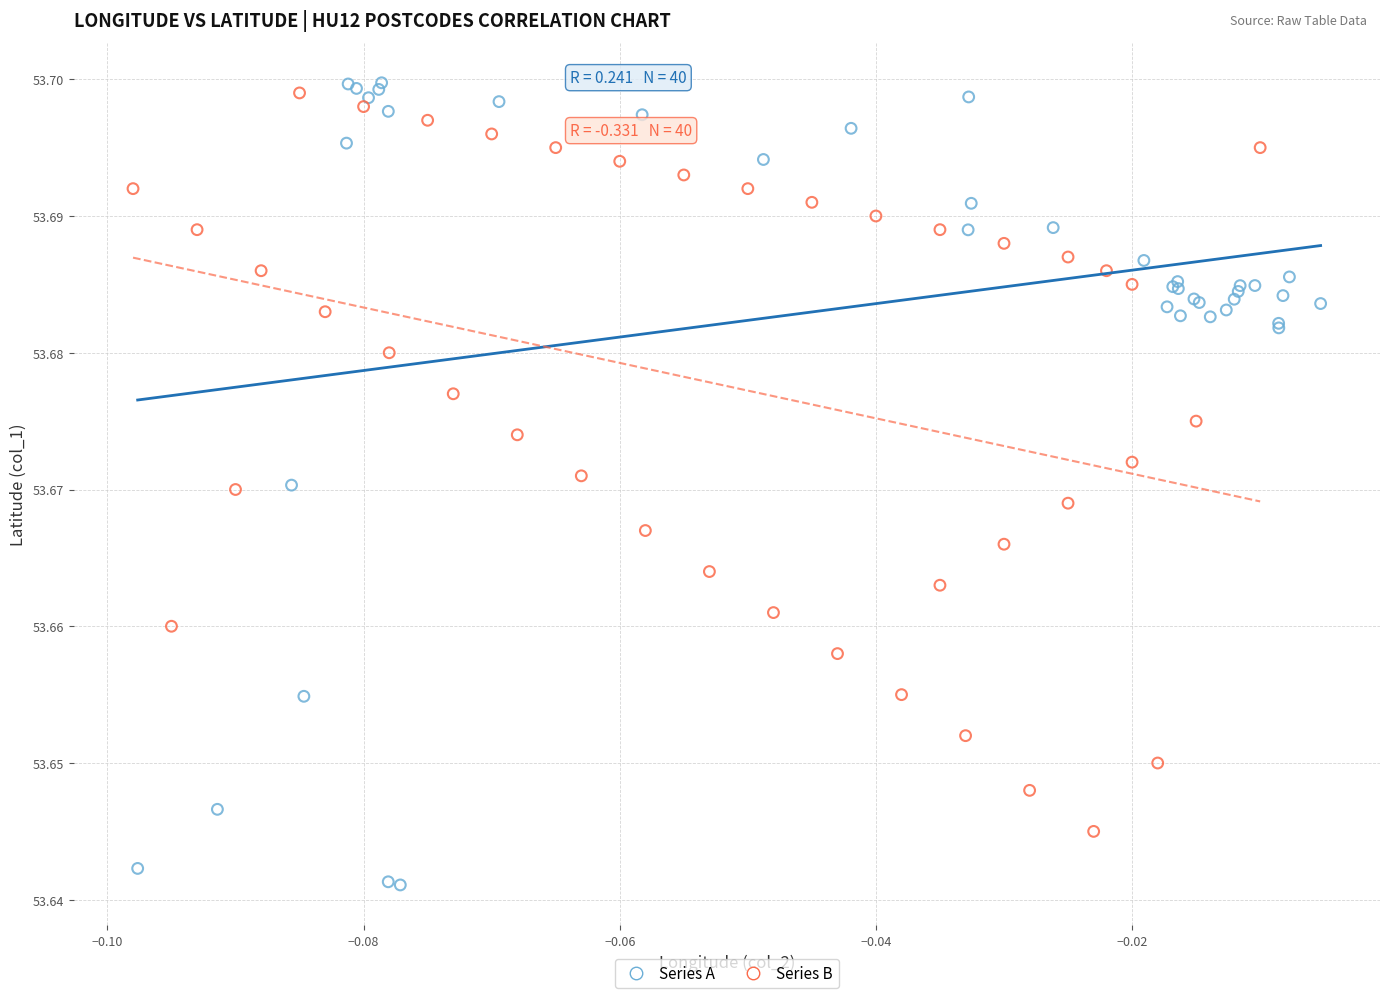

Which series contains the lowest Y value?

Series A